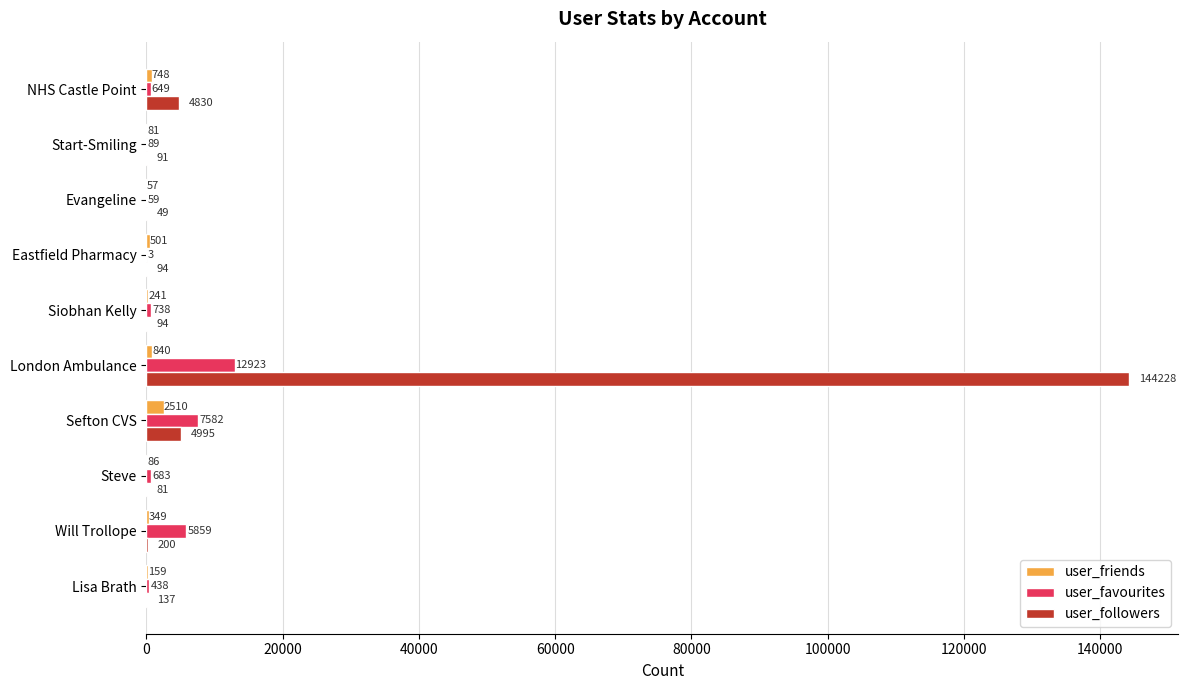

What is the maximum value for user_favourites?

12923